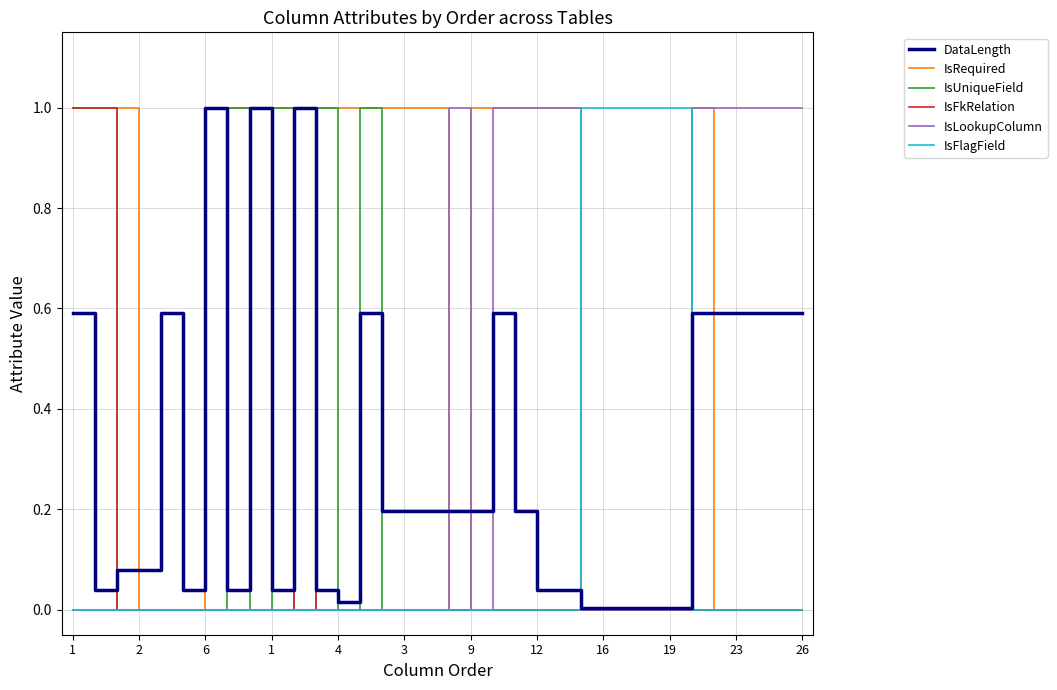

What is the greatest value displayed?

1.0